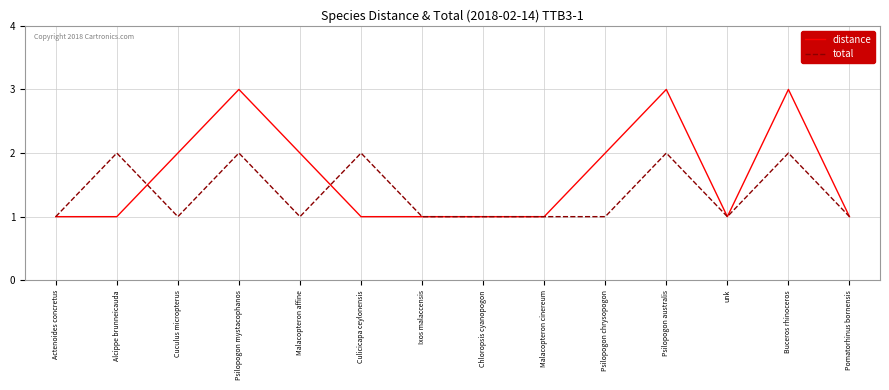

The distance series shows 0 at Alcippe brunneicauda. True or false?

False